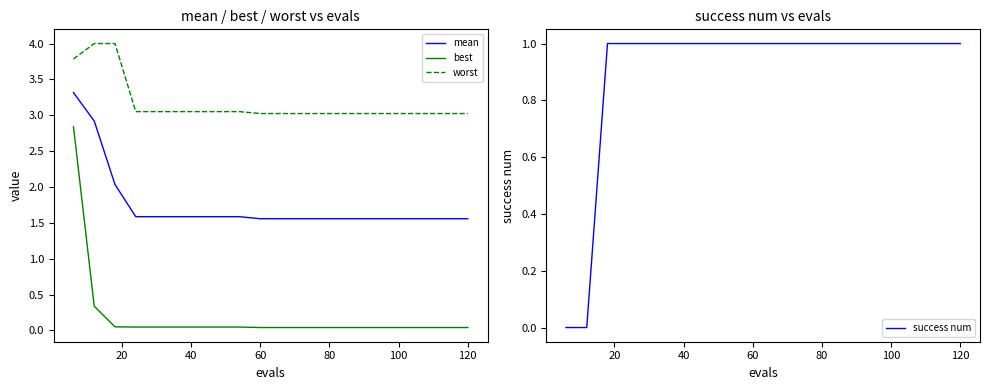

What are all the series names shown in the legend?

mean, best, worst, success num